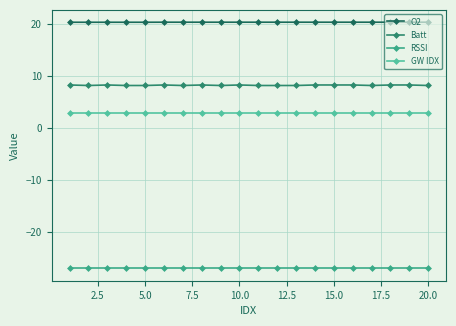

What is the average value of the GW IDX series?

3.0